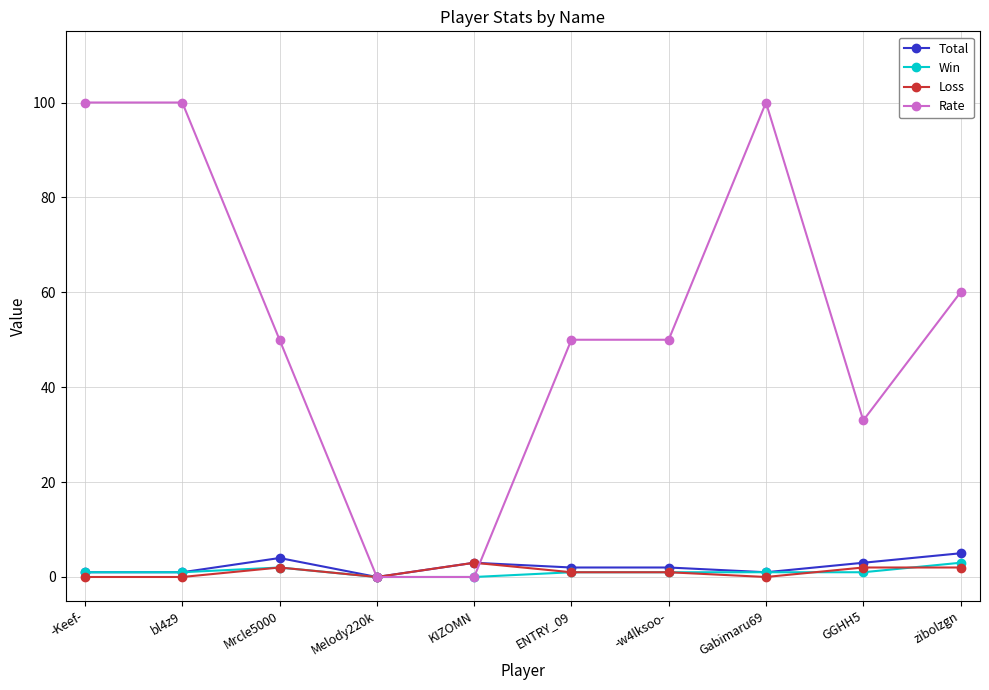

Count the Rate values in the range 33 to 100.

8